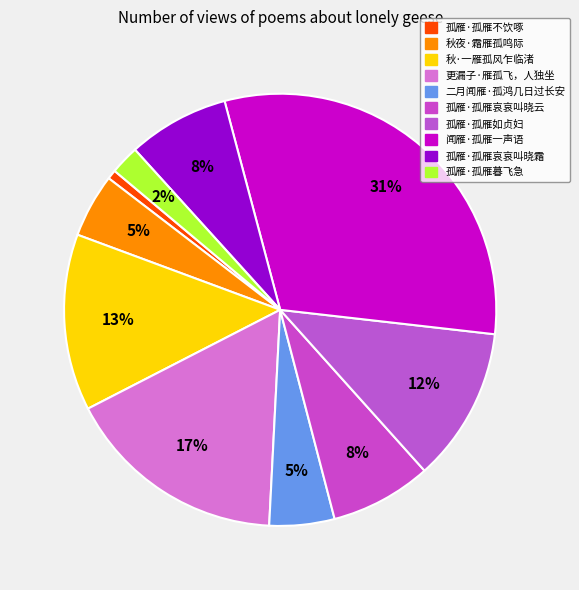

What percentage is the 孤雁·孤雁如贞妇 slice, to the nearest percent?

12%